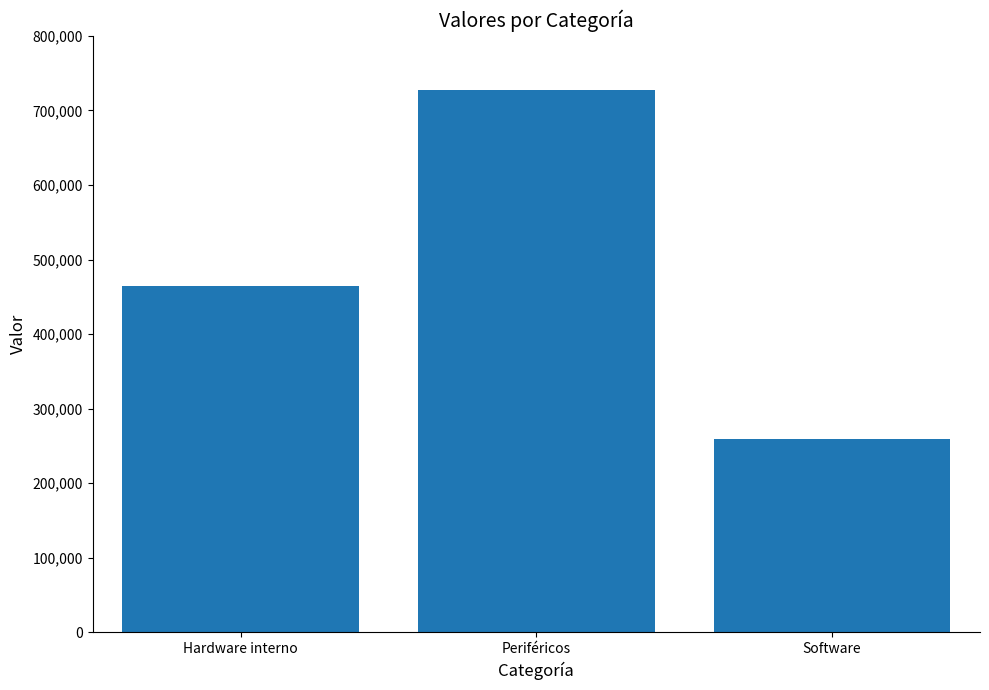

List the labels in order of value, largest first.

Periféricos, Hardware interno, Software